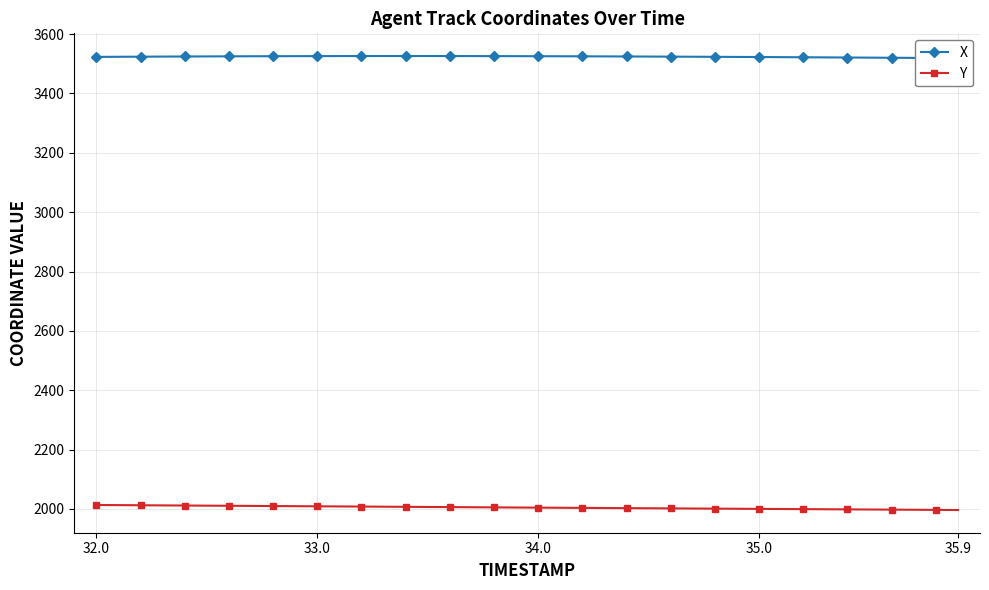

True or false: Y has more than 0 points higher than both neighbors.

False